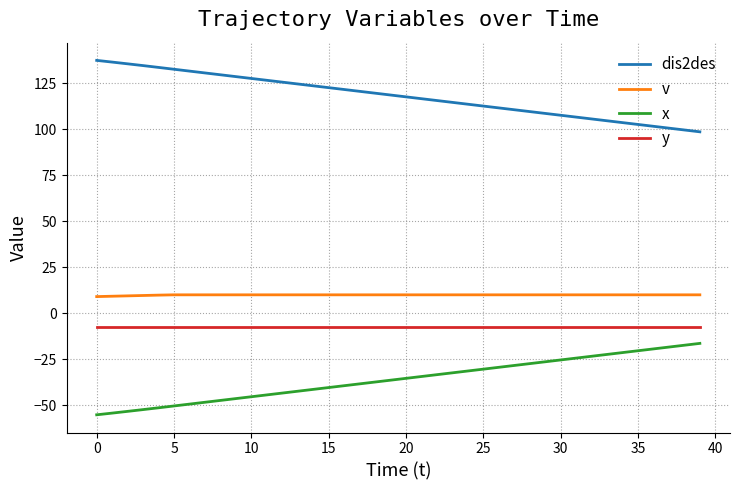

What is the minimum value shown in the chart?

-55.2